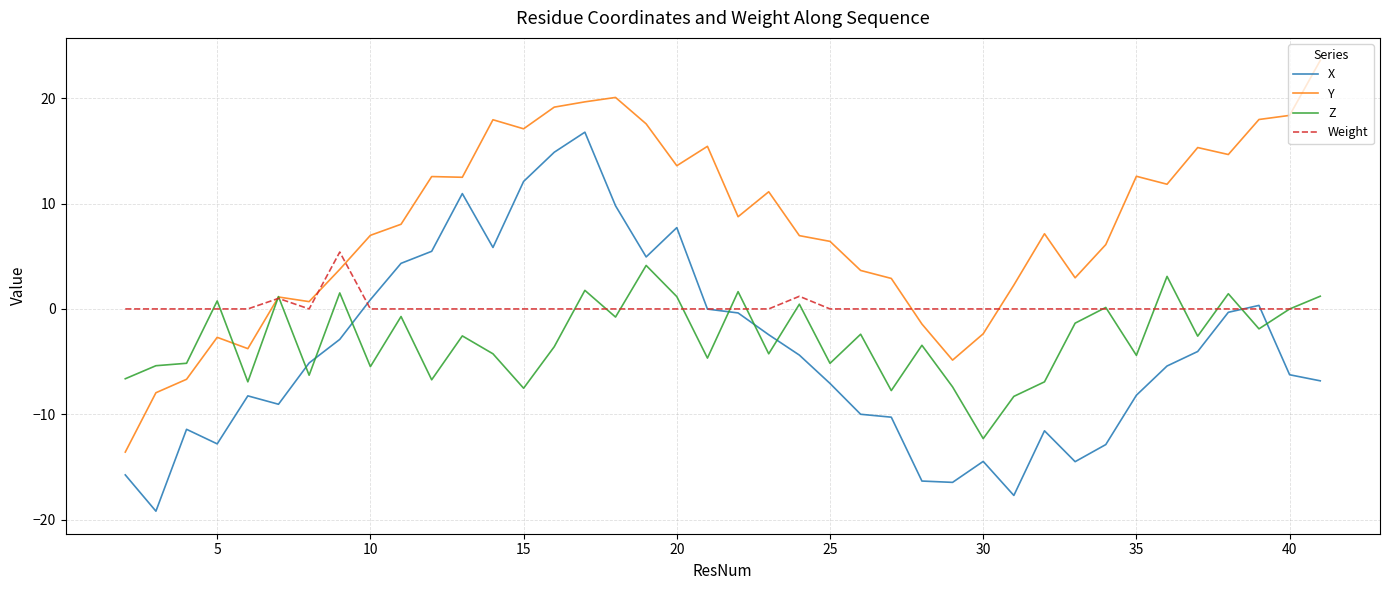

True or false: X and Z cross at least once.

True